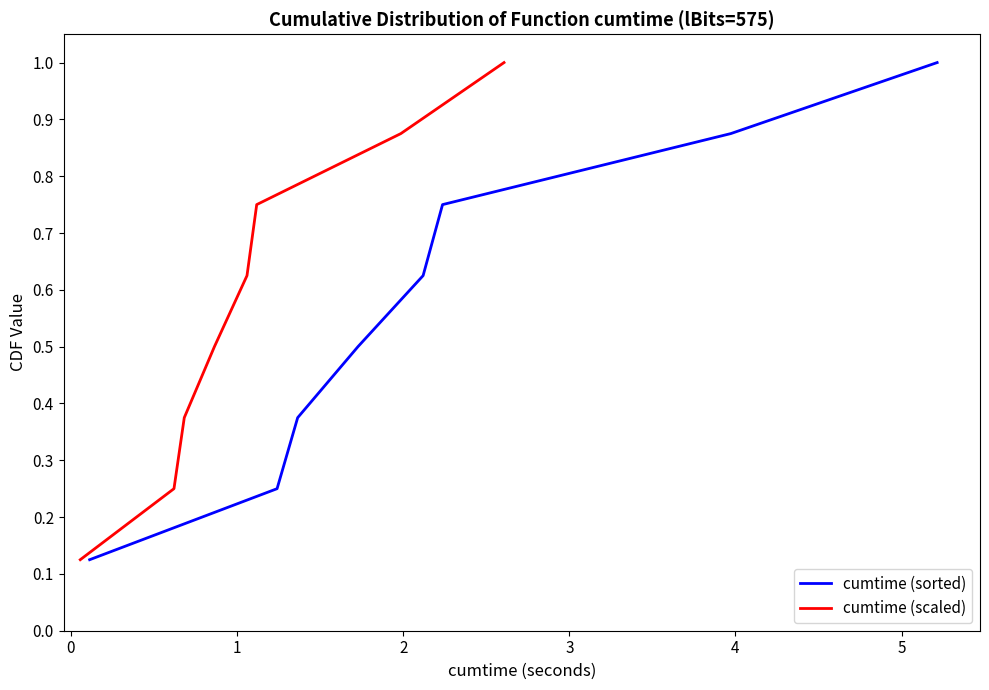

How many data points does each series have?

8